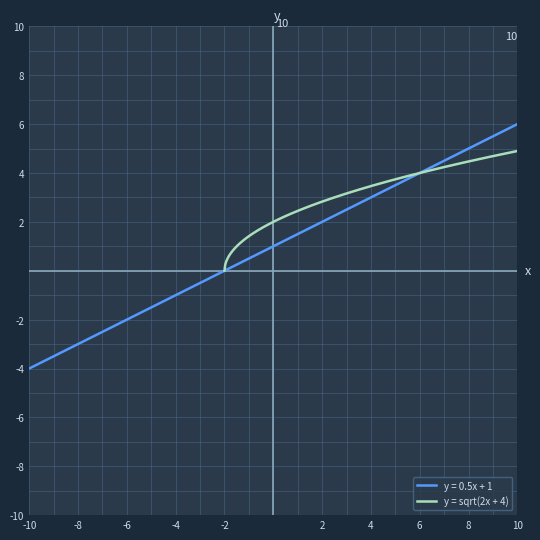

What are all the series names shown in the legend?

y = 0.5x + 1, y = sqrt(2x + 4)